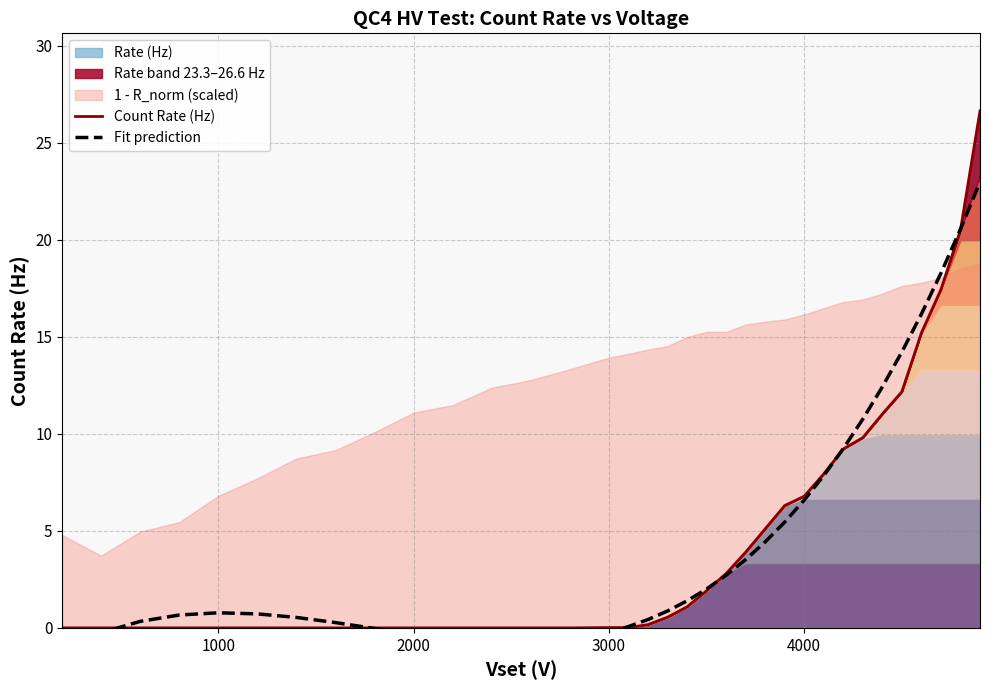

The value of Count Rate (Hz) at 2000 is 0.0. True or false?

True